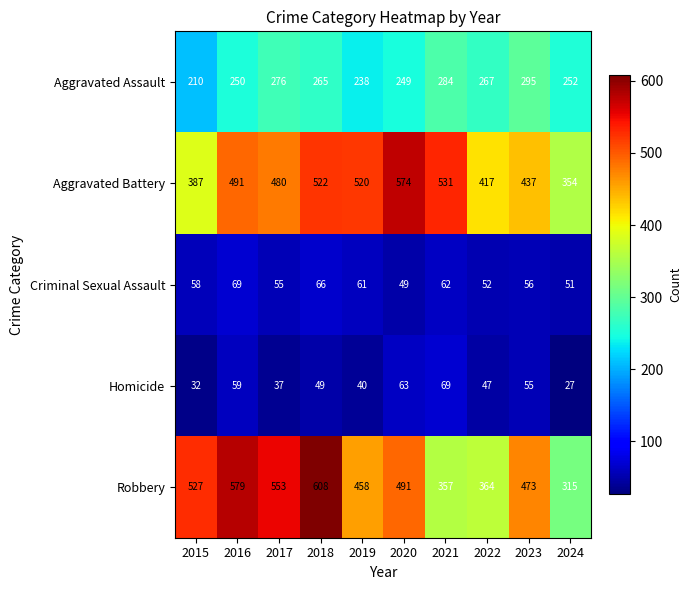

Which series changed the most between 2017 and 2023?

Robbery